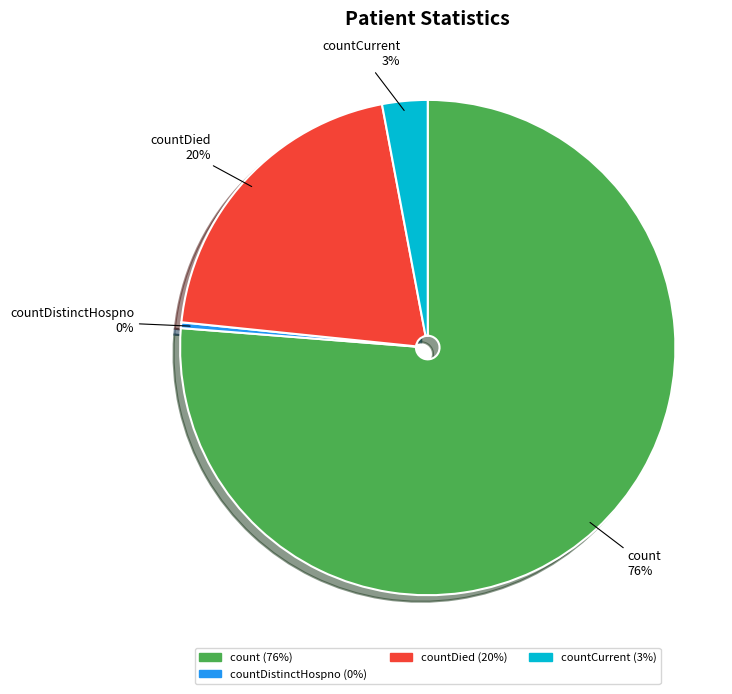

To the nearest percent, what is the average slice percentage?

25%